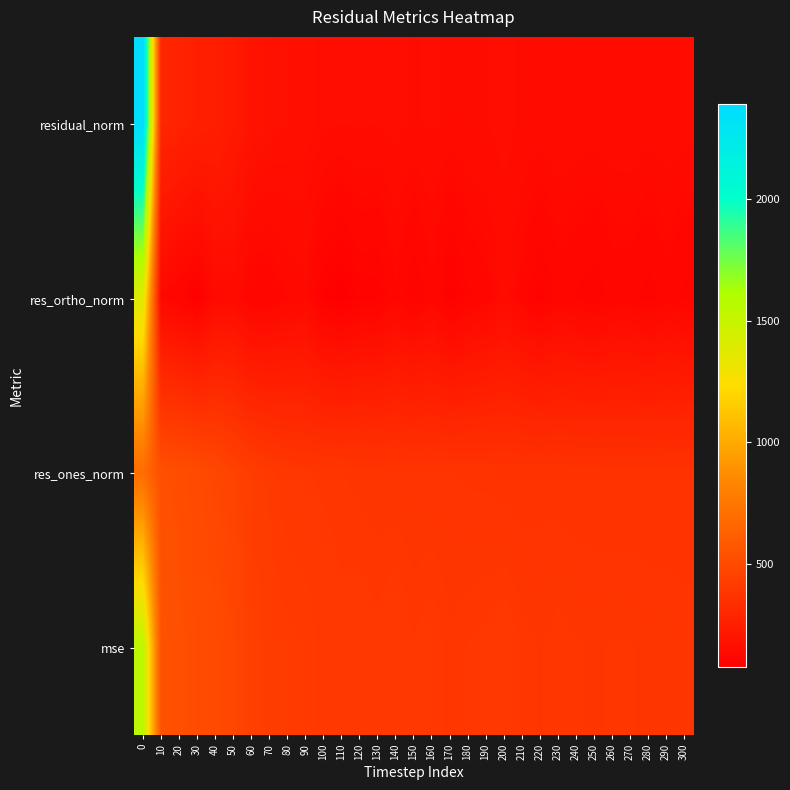

At 180, list the series in order from smallest to largest.

res_ortho_norm, residual_norm, res_ones_norm, mse